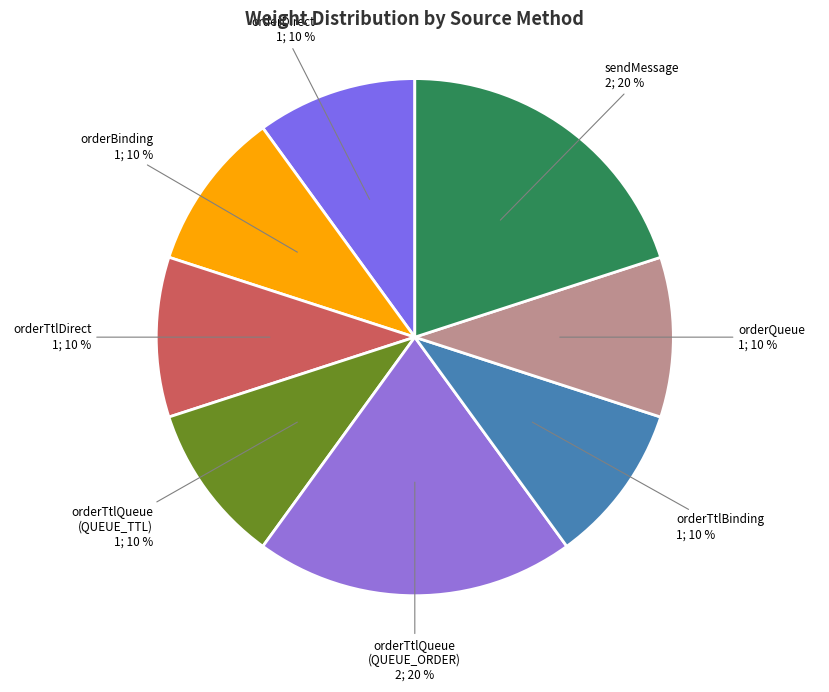

Count the number of slices in the pie.

8